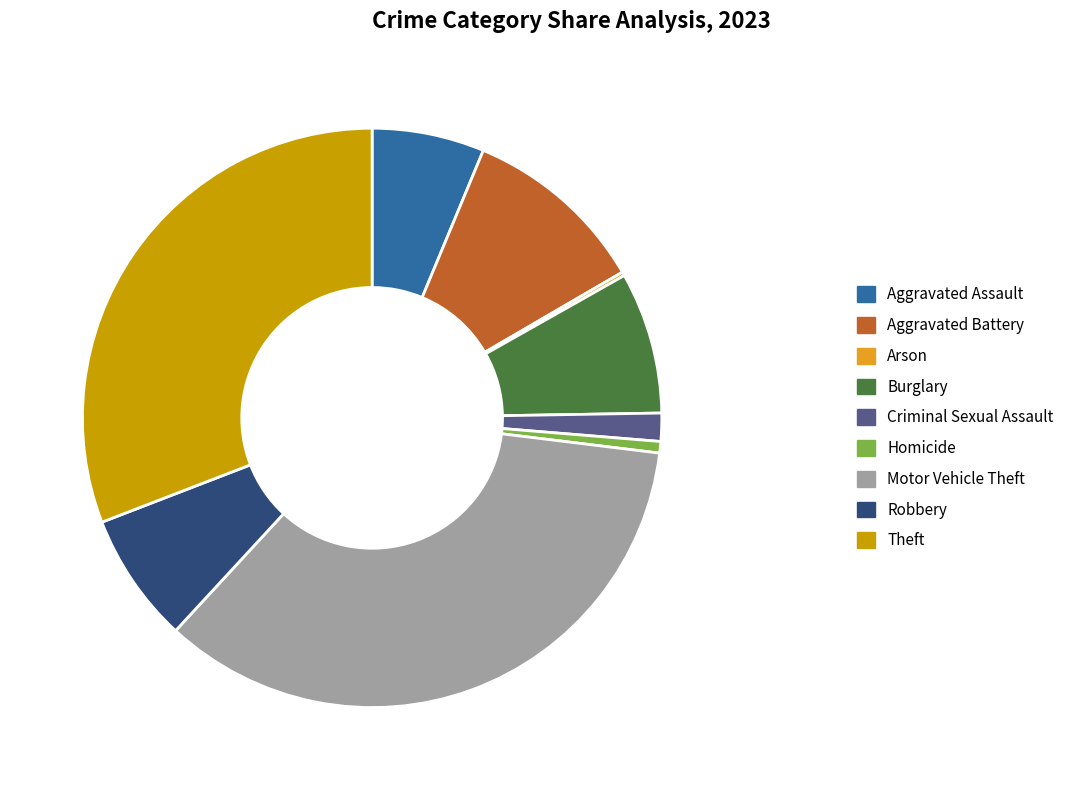

Is the sum of Motor Vehicle Theft and Robbery greater than half?

No